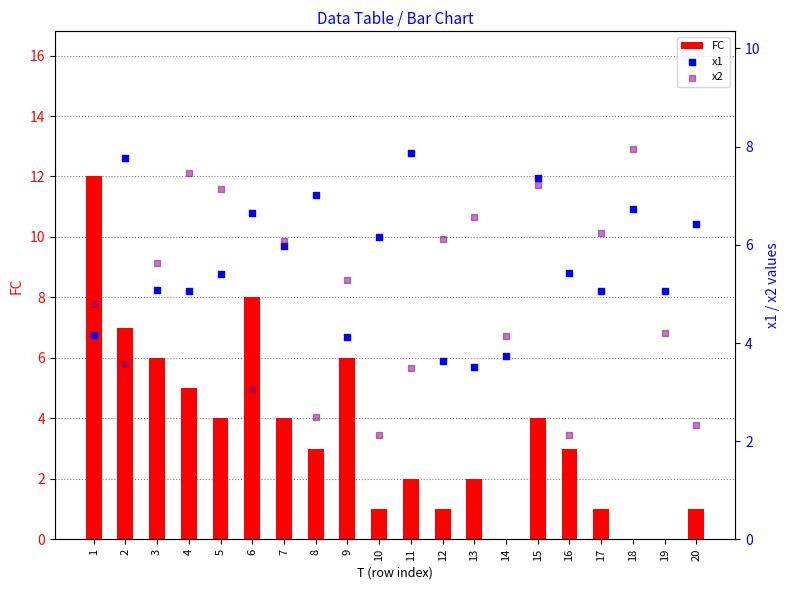

At which category is the sum across all series the highest?

1